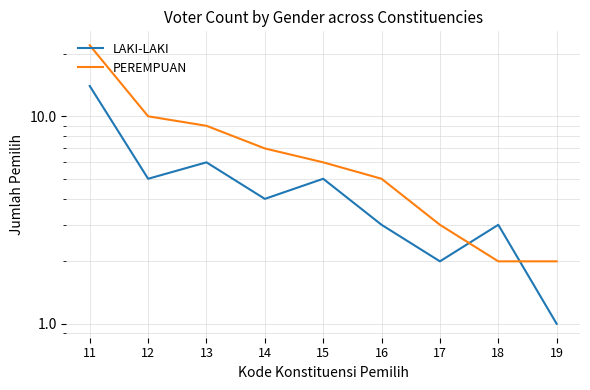

Is this an area chart (filled region under the line)?

No